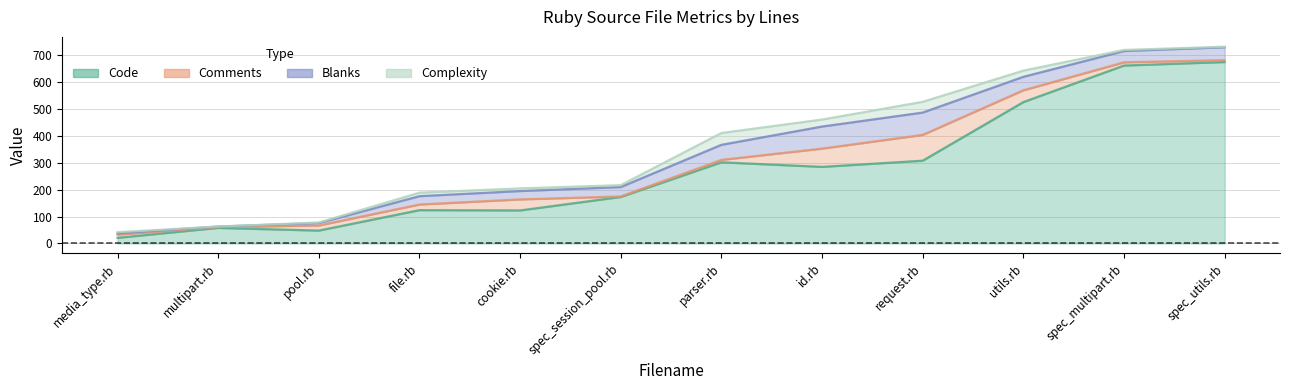

At how many categories does at least one series exceed 414?

3